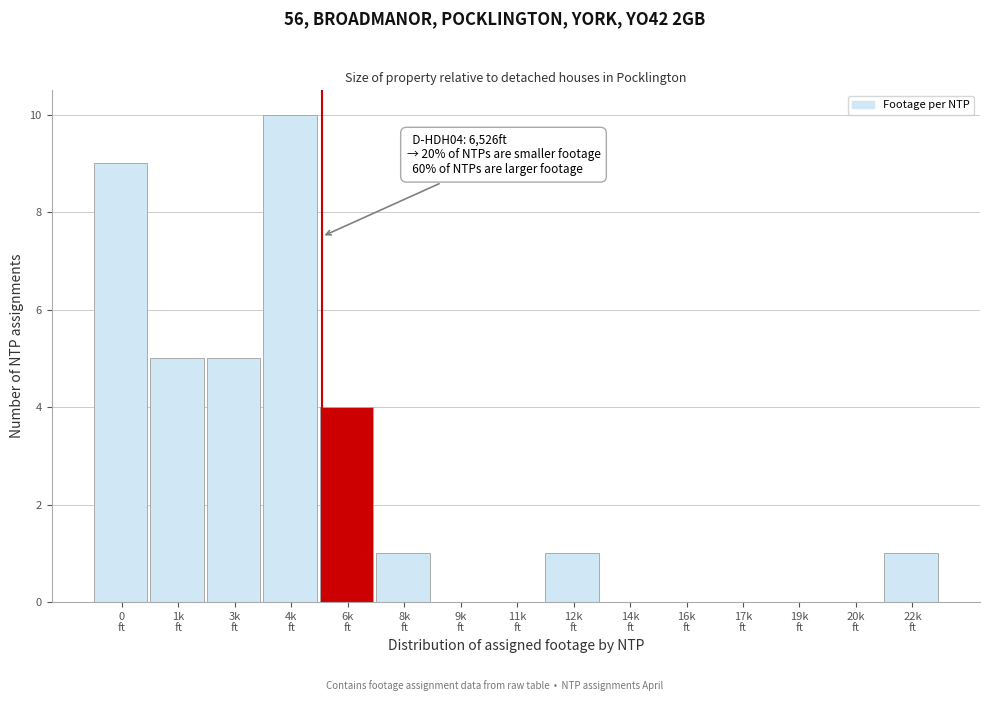

What is the sum of all values?

36